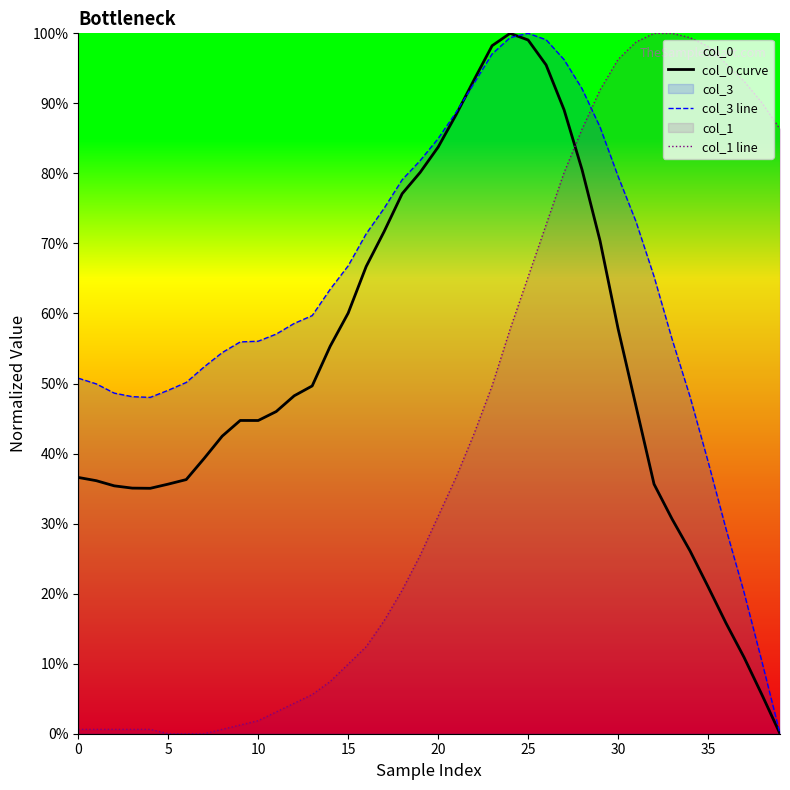

How many lines are shown in the chart?

3